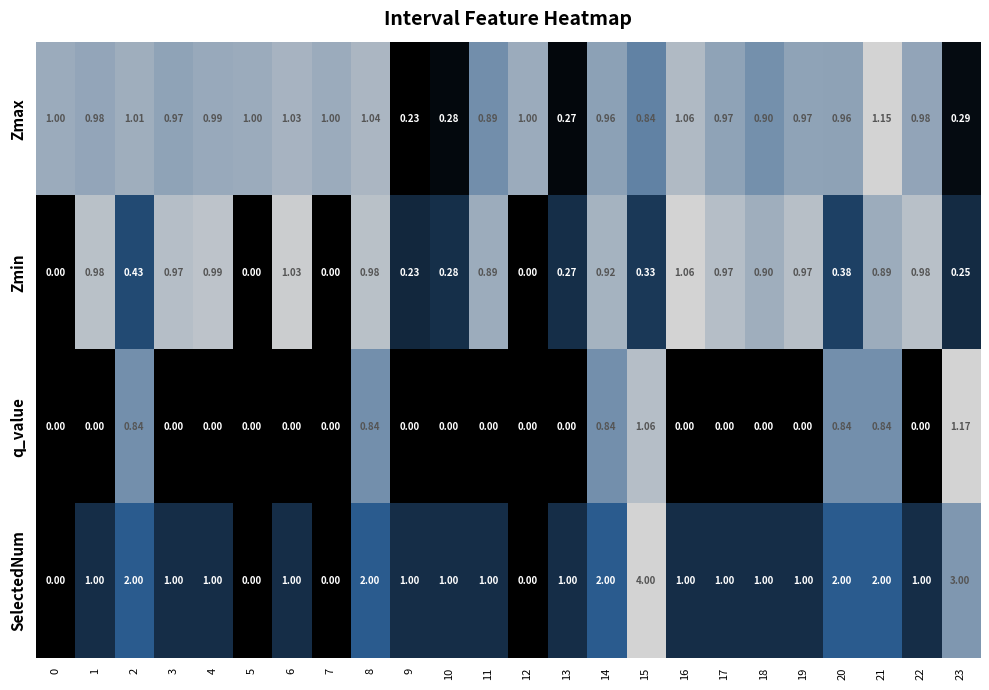

Which series has the largest range (max minus min)?

SelectedNum